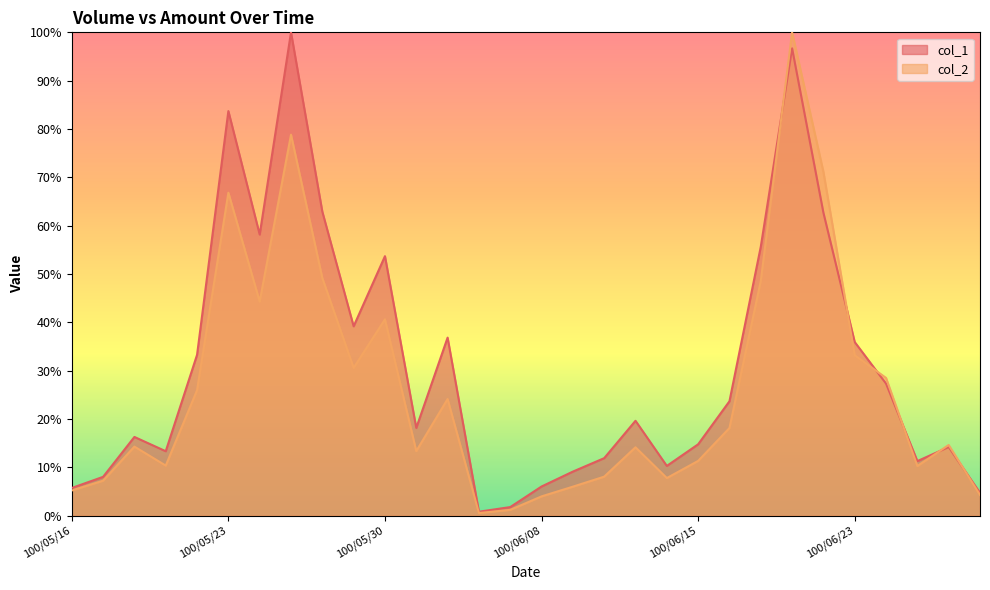

List the series in order of their peak value, highest first.

col_1, col_2